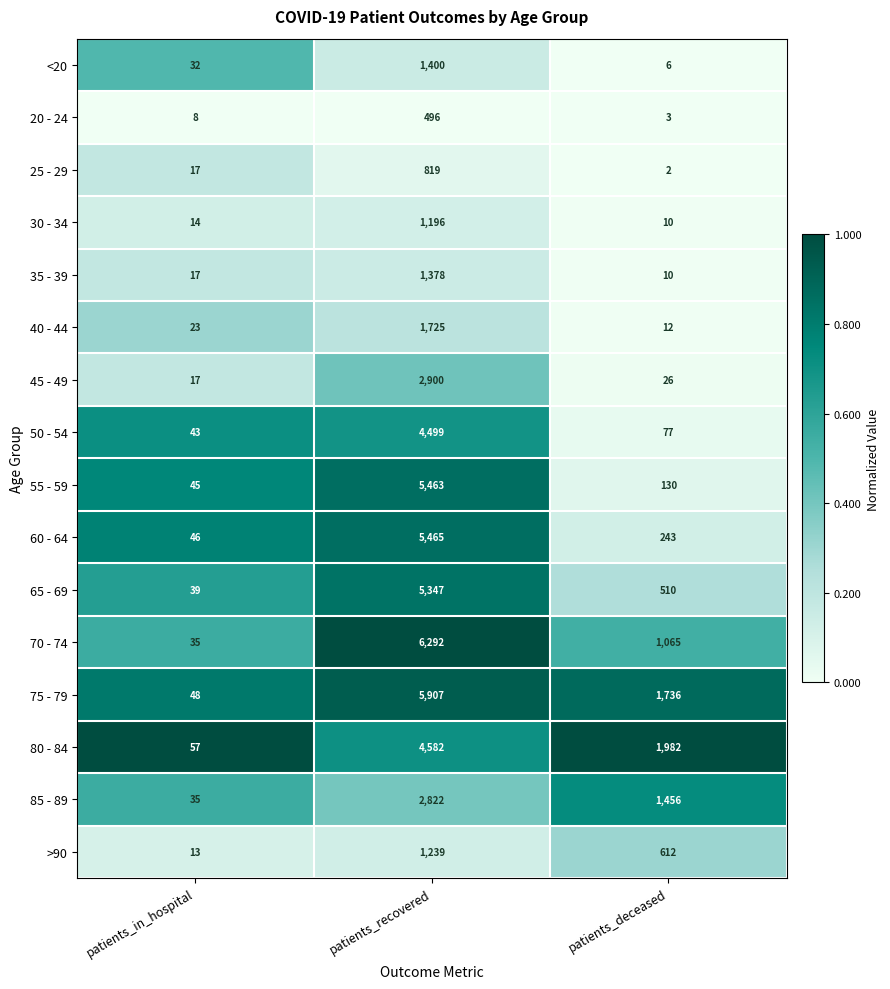

What is the total value across all series at patients_deceased?

7880